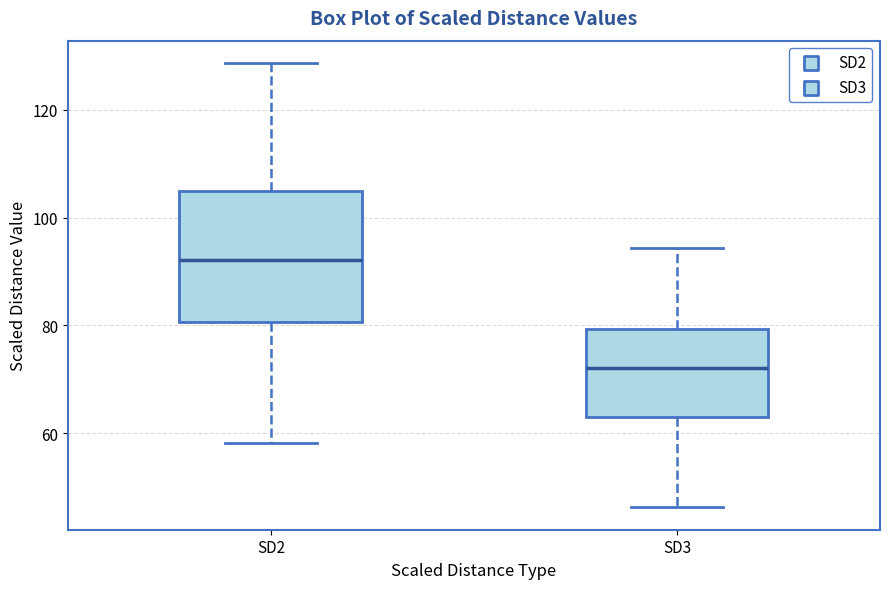

Comparing the boxes themselves (not the whiskers), which one is the tallest?

SD2